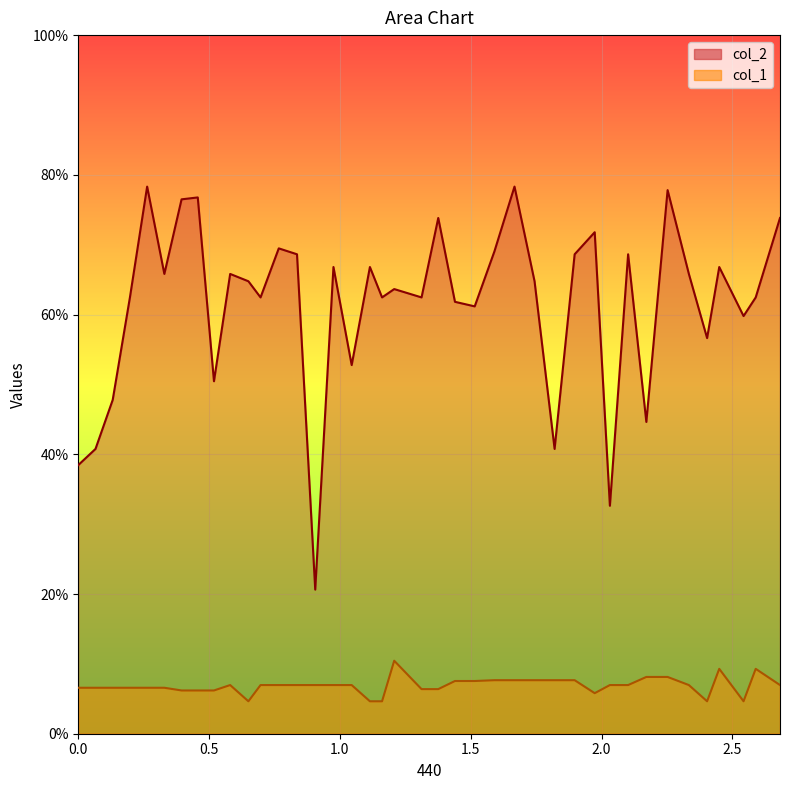

What is the difference between the maximum and minimum values in the col_1 series?

5.8